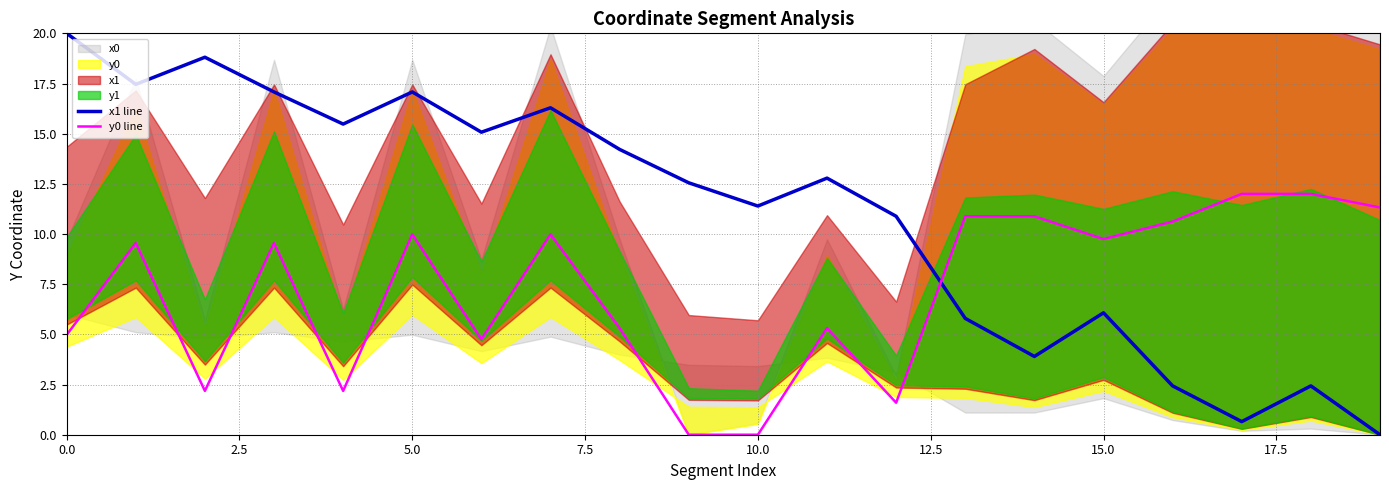

What is the label of the 3rd point from the right?

17